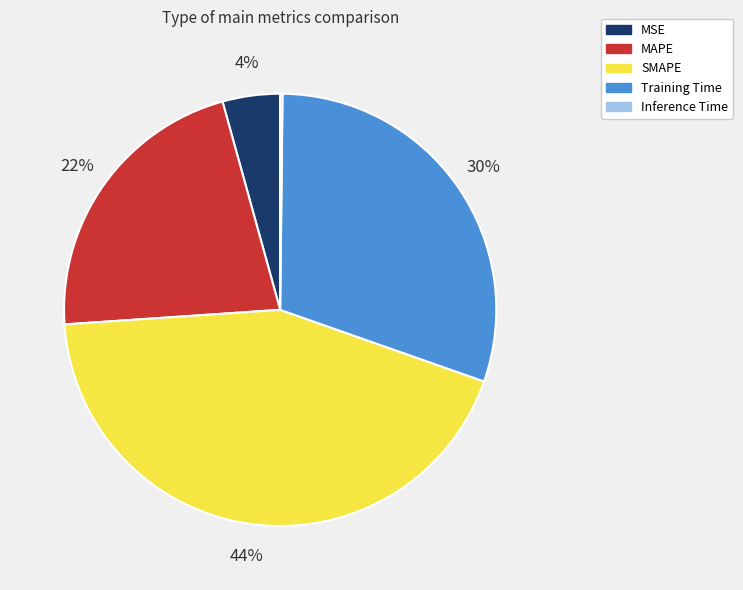

What is the ratio of the value at MAPE to the value at SMAPE?

0.5